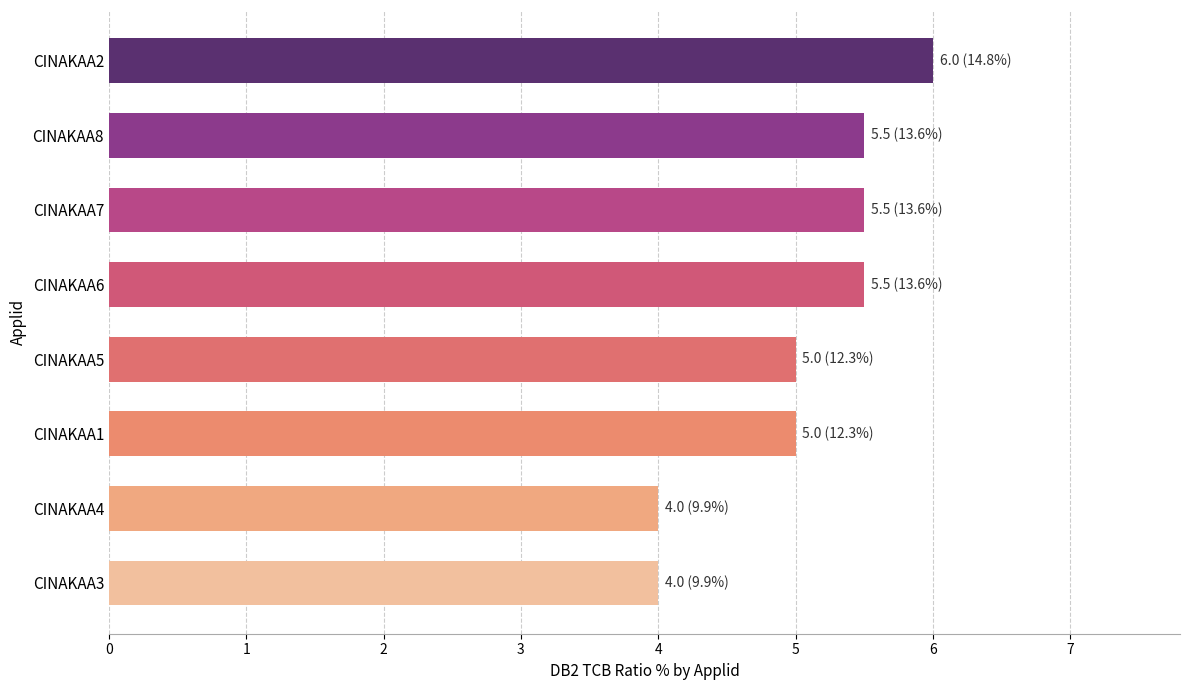

True or false: the data shows 6.0 at CINAKAA2.

True